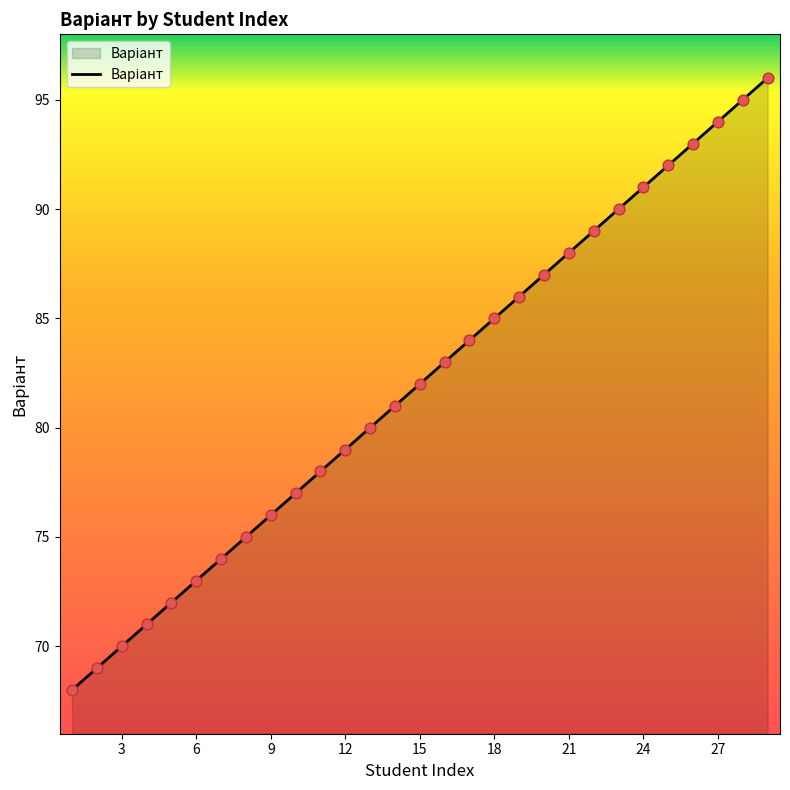

What is the difference between the maximum and minimum values?

28